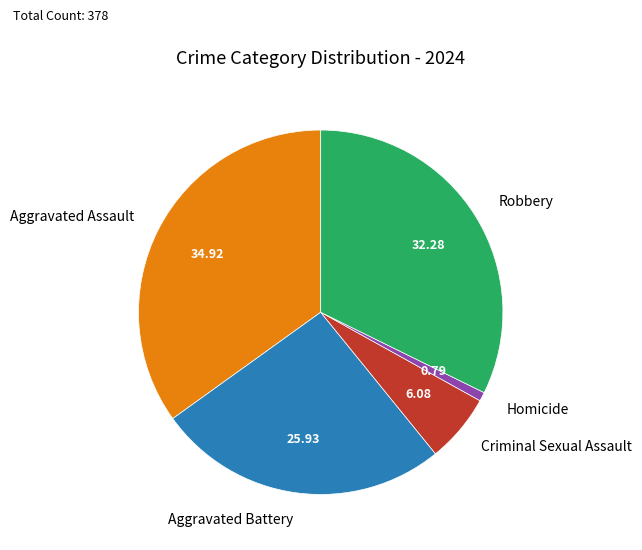

What is the ratio of the value at Robbery to the value at Criminal Sexual Assault?

5.3